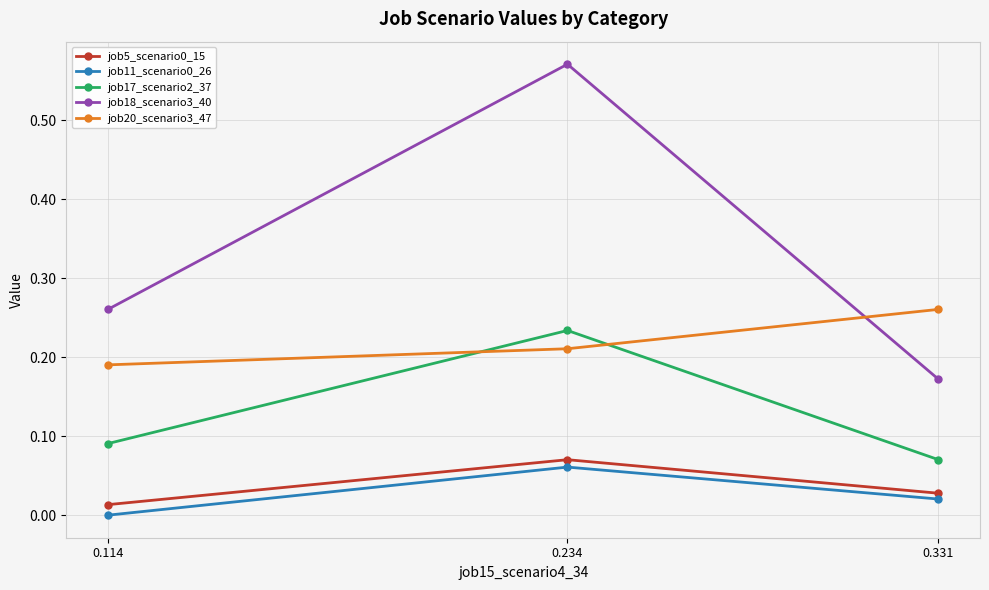

Which label corresponds to the smallest value in the chart?

0.114